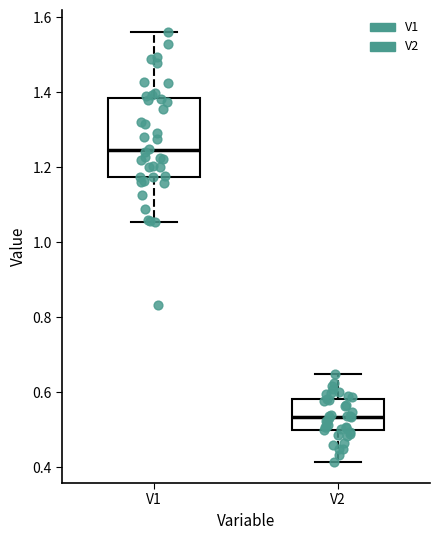

Where is the upper edge of the box for V2 on the y-axis? The values are not printed on the chart, so give them approximately, as read against the axis.

0.58